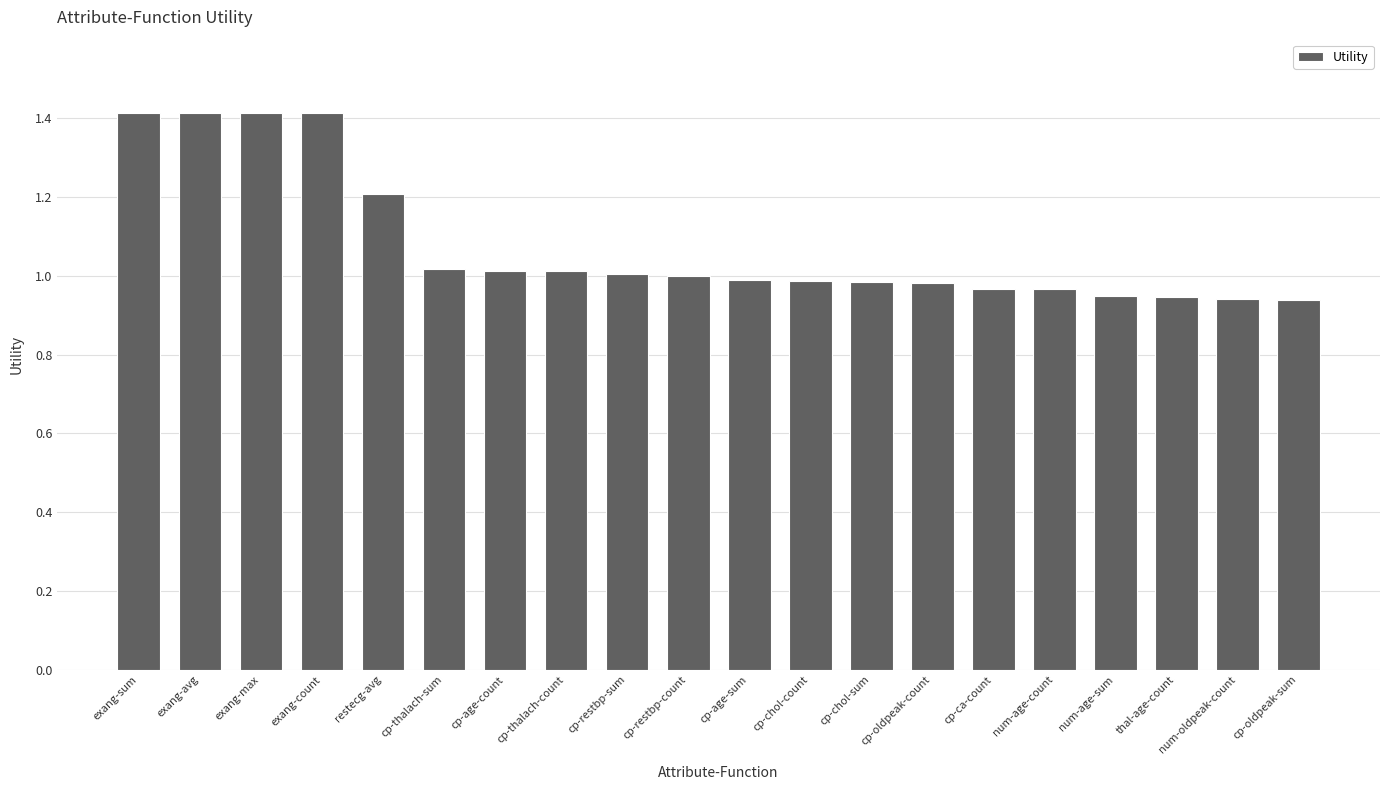

What is the label of the 8th bar from the left?

cp-thalach-count